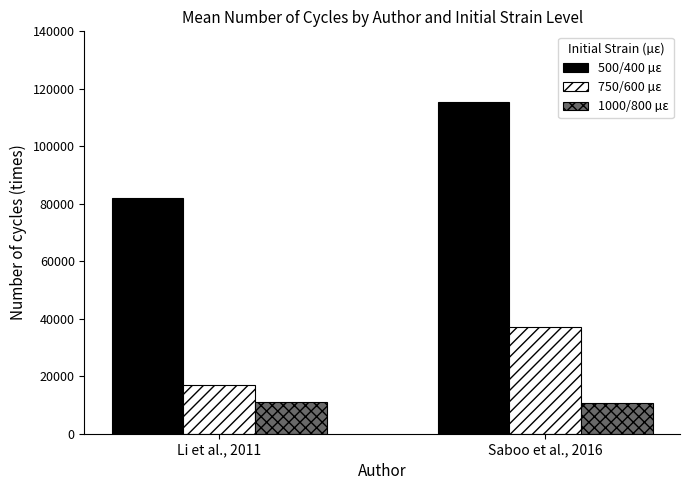

Count the 500/400 µε values in the range 82122 to 115350.

2